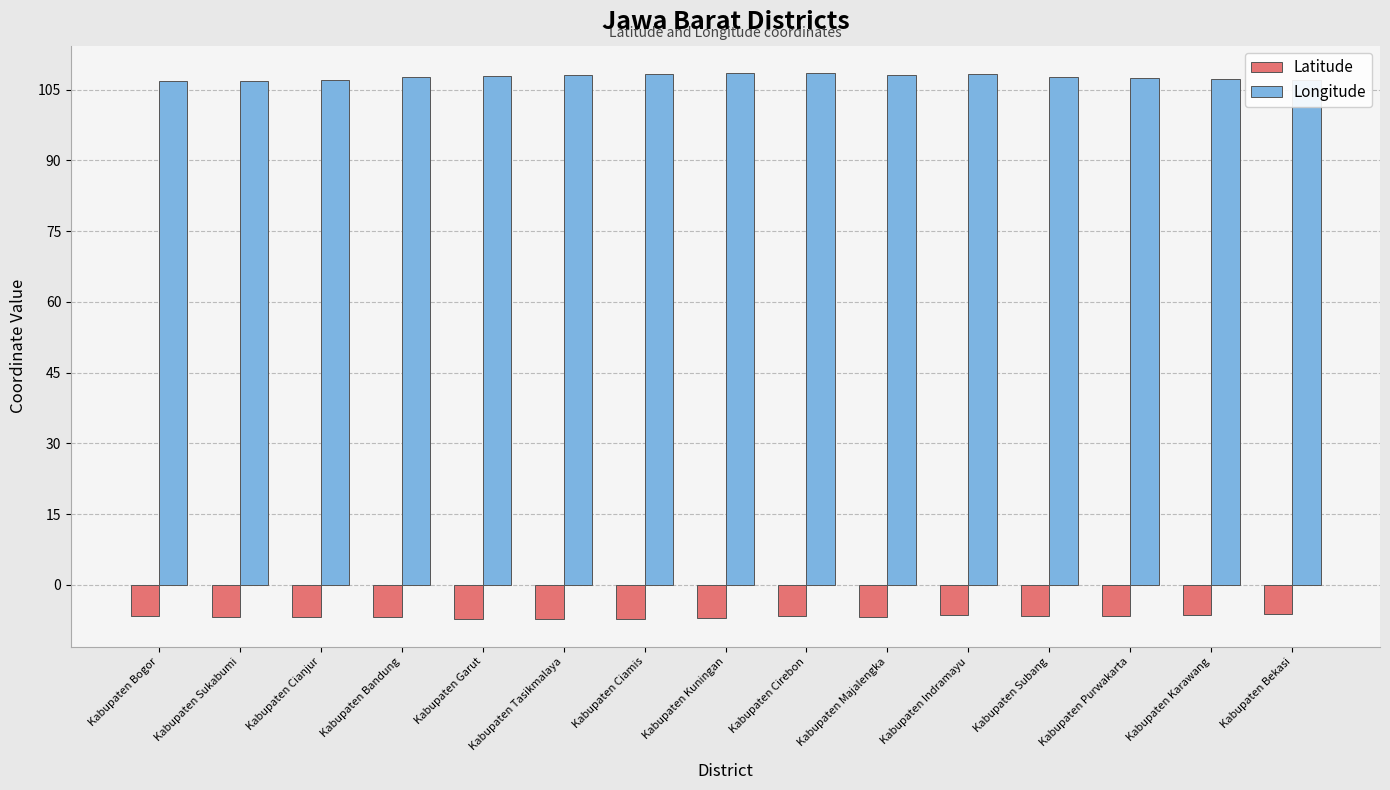

What is the spread (max minus min) of values at Kabupaten Kuningan?

115.5